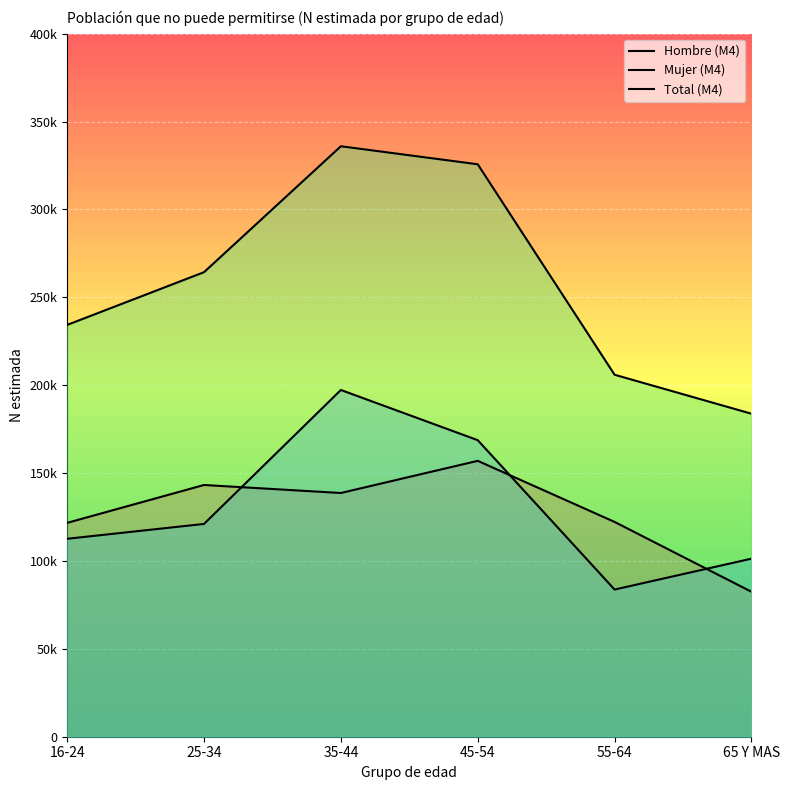

What is the approximate value of Mujer (M4) at 35-44, to the nearest 100?

197300